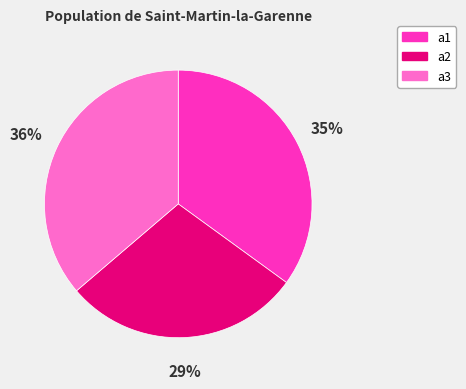

How many slices are in this pie chart?

3